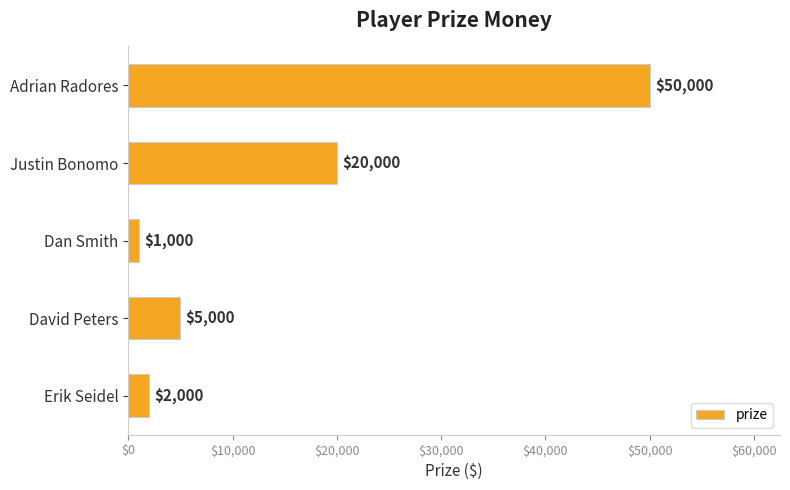

Reading top to bottom, what are all the values shown in this chart?

50000	20000	1000	5000	2000